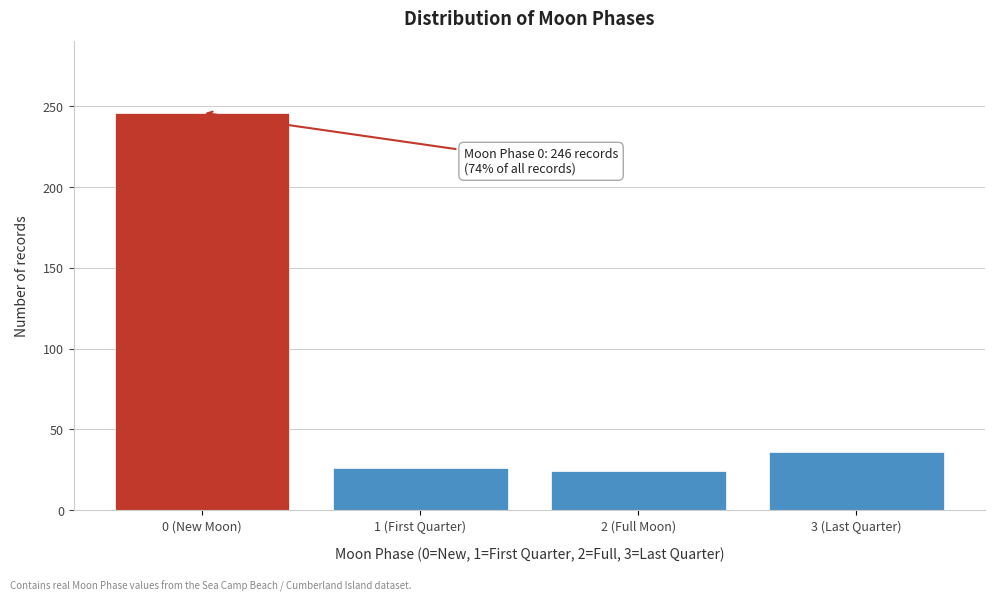

Reading left to right, transcribe all the data shown in this chart.

246	26	24	36